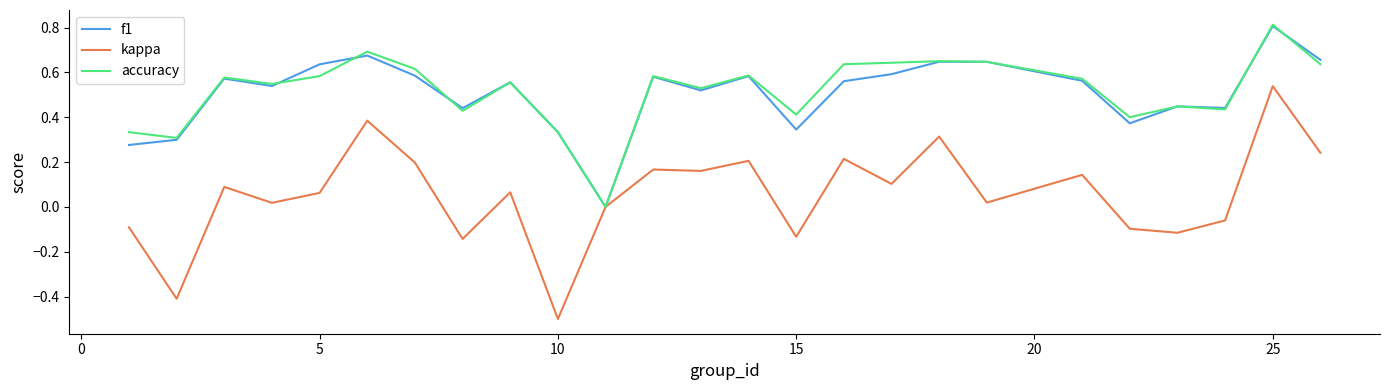

Which series has the widest spread of values?

kappa